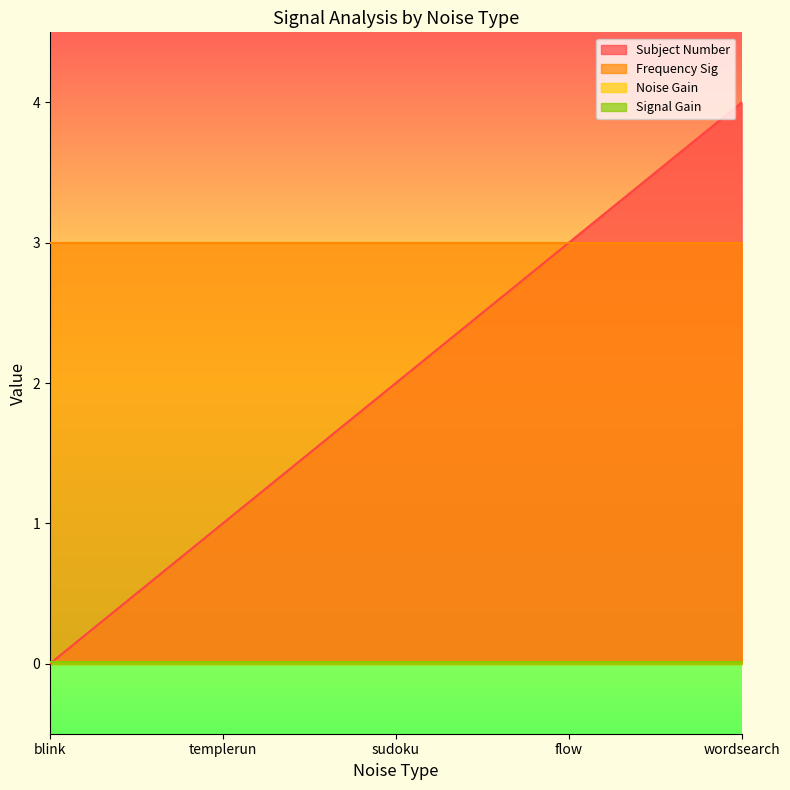

What is the label of the 1st point from the left?

blink